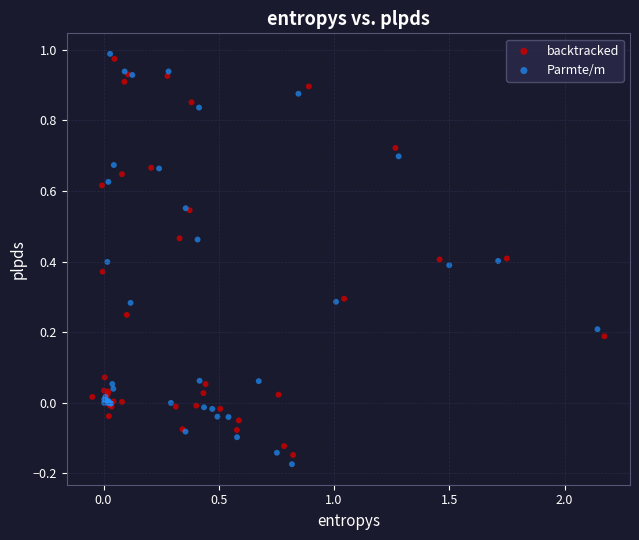

Which series has the largest Y range (max minus min)?

Parmte/m